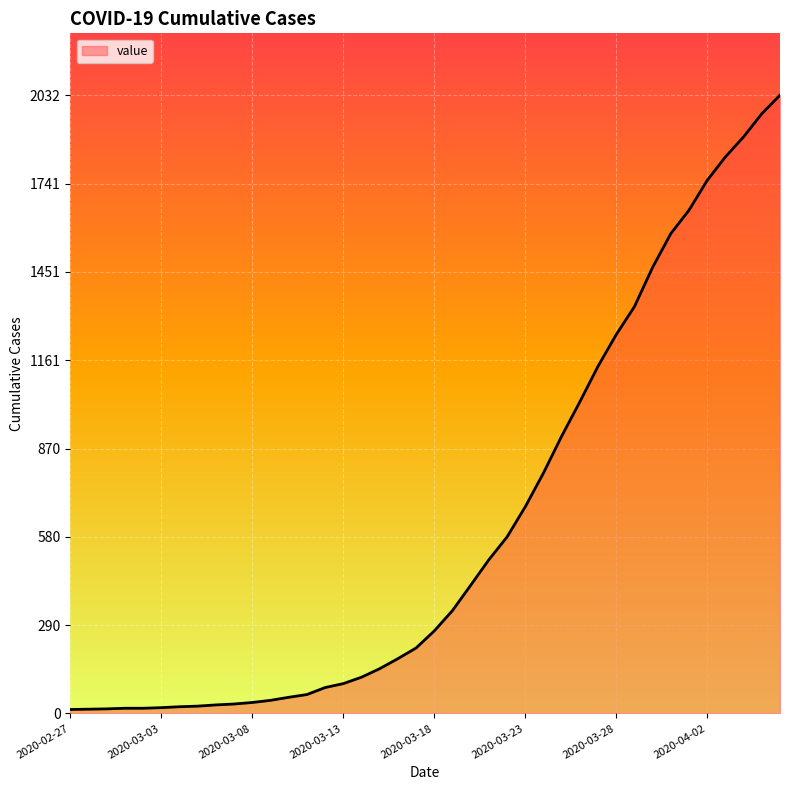

What is the maximum value shown in the chart?

2032